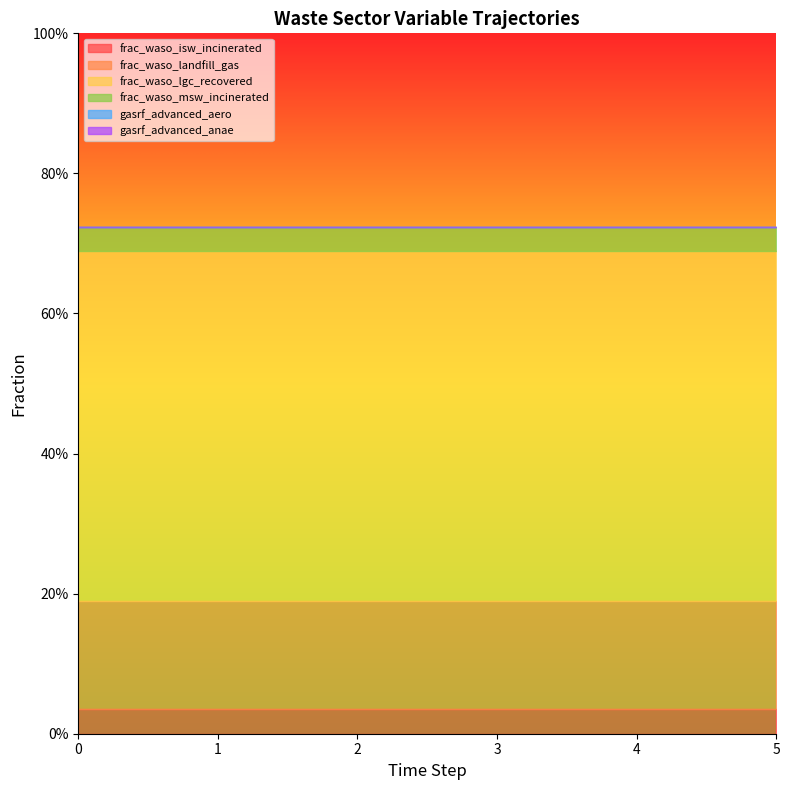

What is the highest value of the frac_waso_landfill_gas series?

0.2